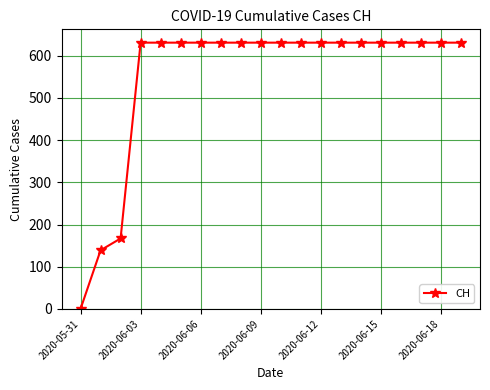

What is the sum of all values?

11033